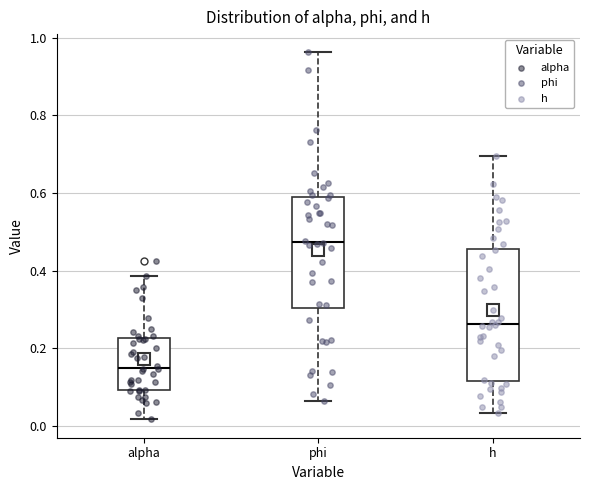

Reading left to right, read every box against the y-axis: the position of its median line, the range the box covers, and the ends of its whiskers. The values are not printed on the chart, so give them approximately, as read against the axis.

alpha: median 0.16, box 0.10 to 0.22, whiskers 0.02 to 0.38
phi: median 0.48, box 0.30 to 0.60, whiskers 0.06 to 0.96
h: median 0.26, box 0.12 to 0.46, whiskers 0.04 to 0.70